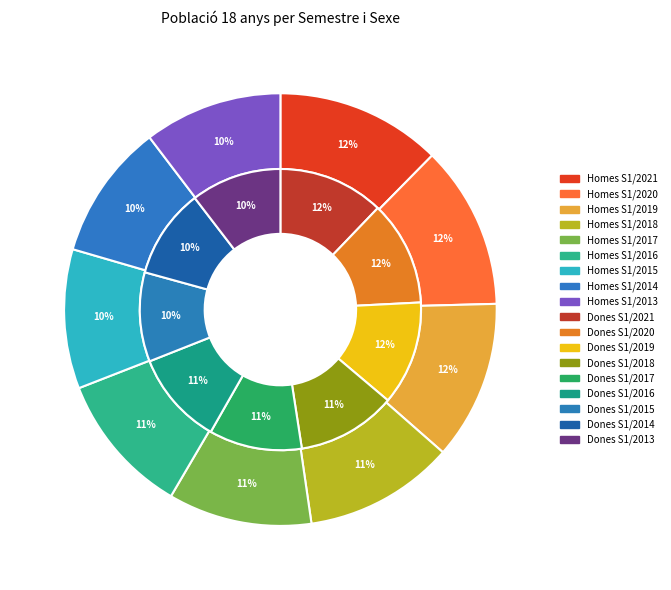

To the nearest percent, what portion does S1/2021 represent?

12%